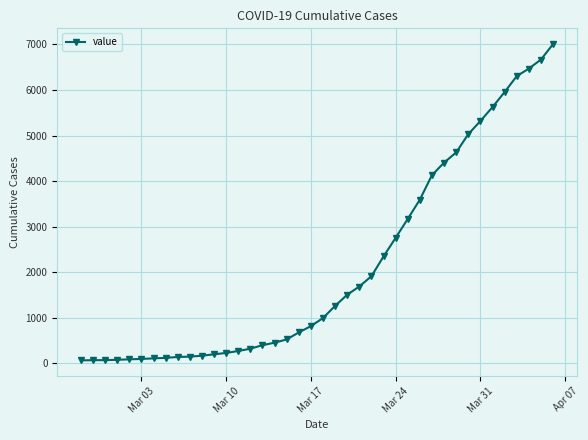

What is the sum of all values?

85784